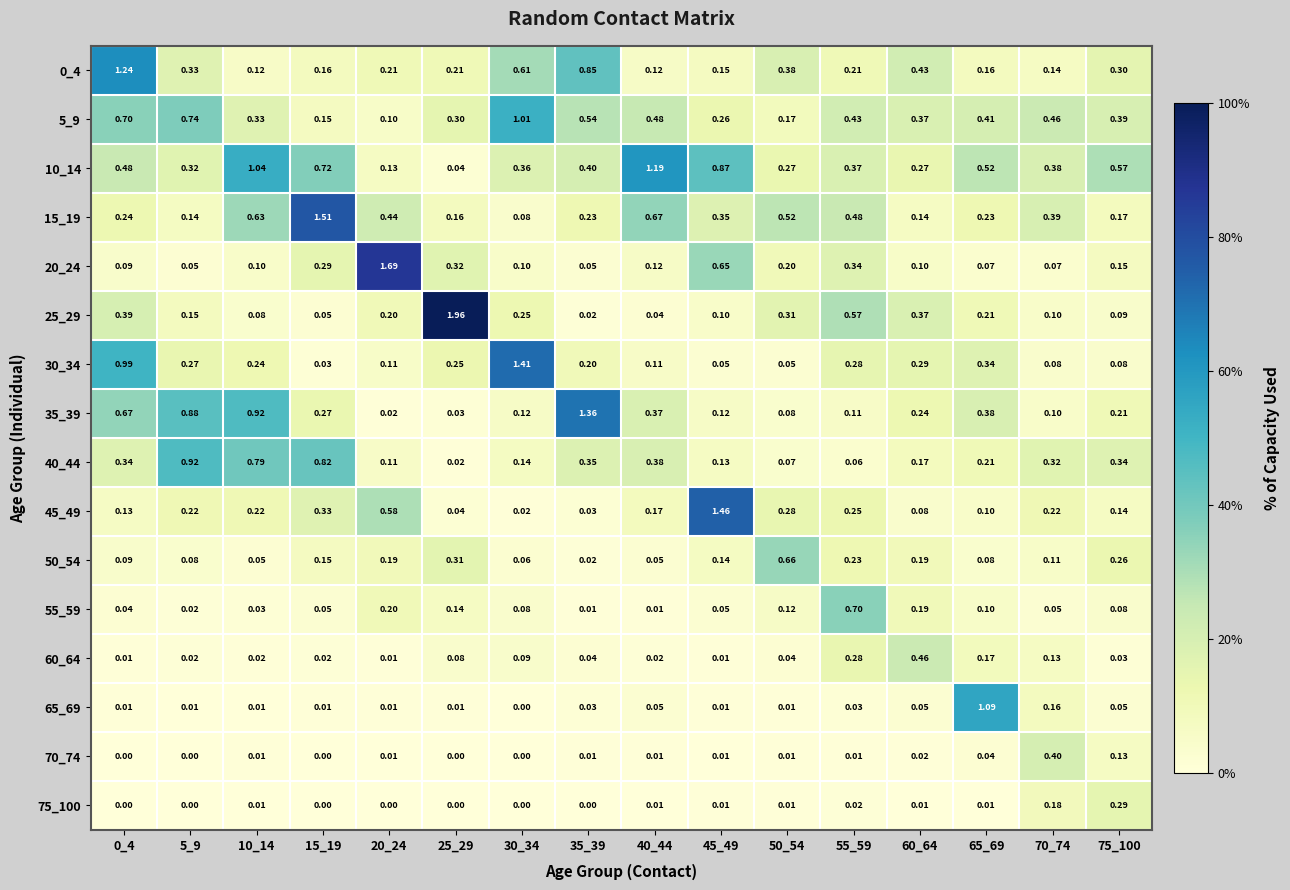

Is the value of 55_59 at 60_64 greater than the value of 60_64 at 40_44?

Yes